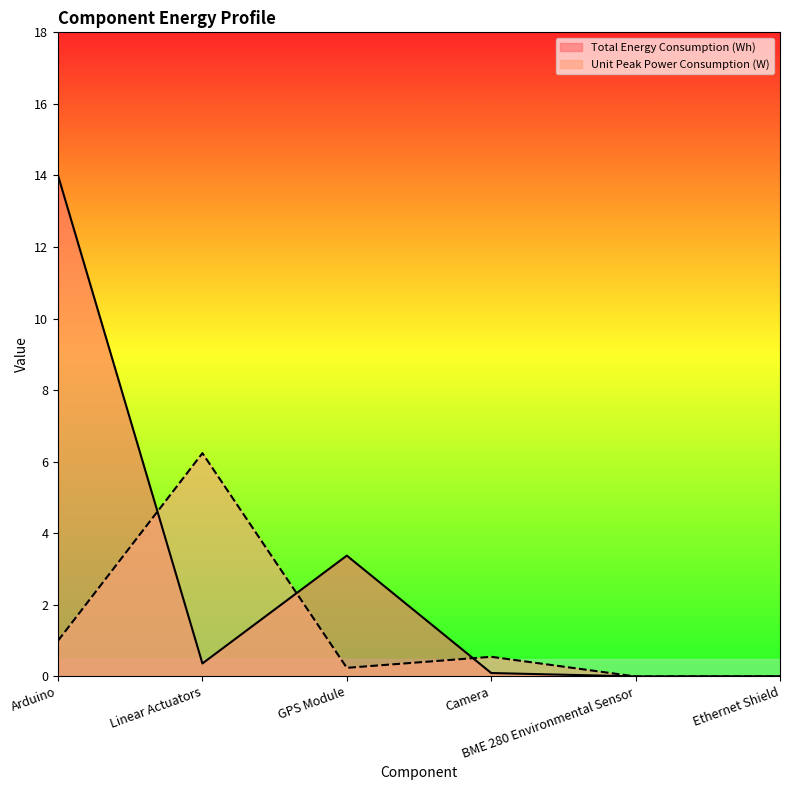

What is the greatest value displayed?

14.0